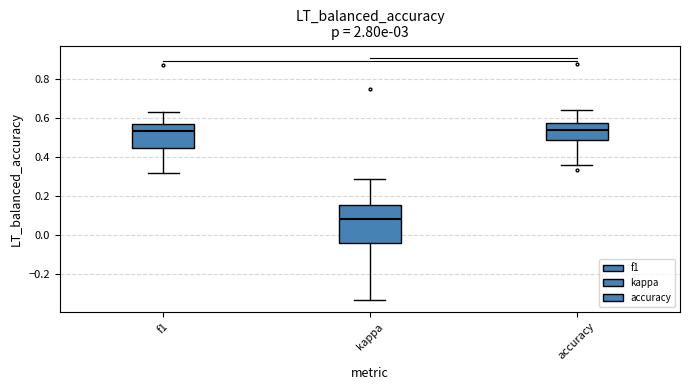

Reading left to right, transcribe this box plot: for each box, give where its median line is, the range the box spans, and where its two whiskers end, as read against the y-axis. The values are not printed on the chart, so give them approximately, as read against the axis.

f1: median 0.54, box 0.44 to 0.56, whiskers 0.32 to 0.64
kappa: median 0.08, box -0.04 to 0.16, whiskers -0.34 to 0.28
accuracy: median 0.54, box 0.48 to 0.58, whiskers 0.36 to 0.64